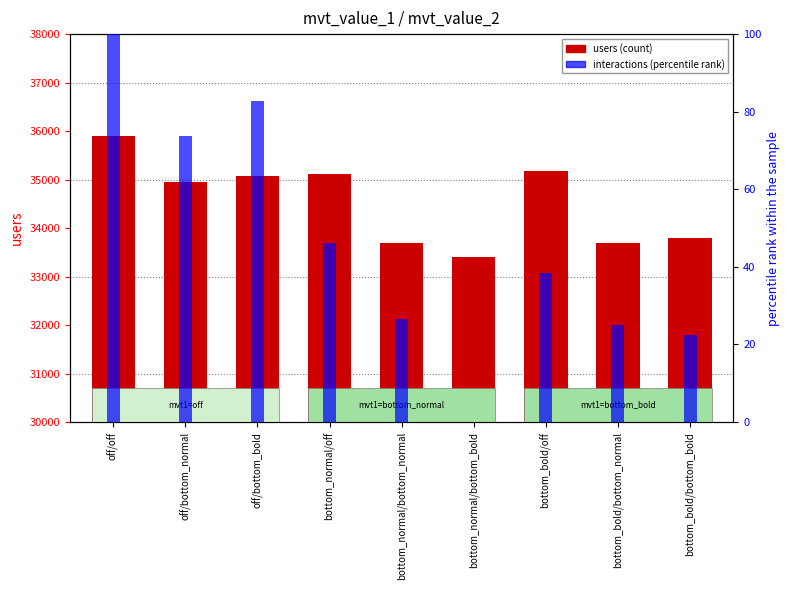

The value of users at bottom_normal/bottom_bold is 10476.0. True or false?

False